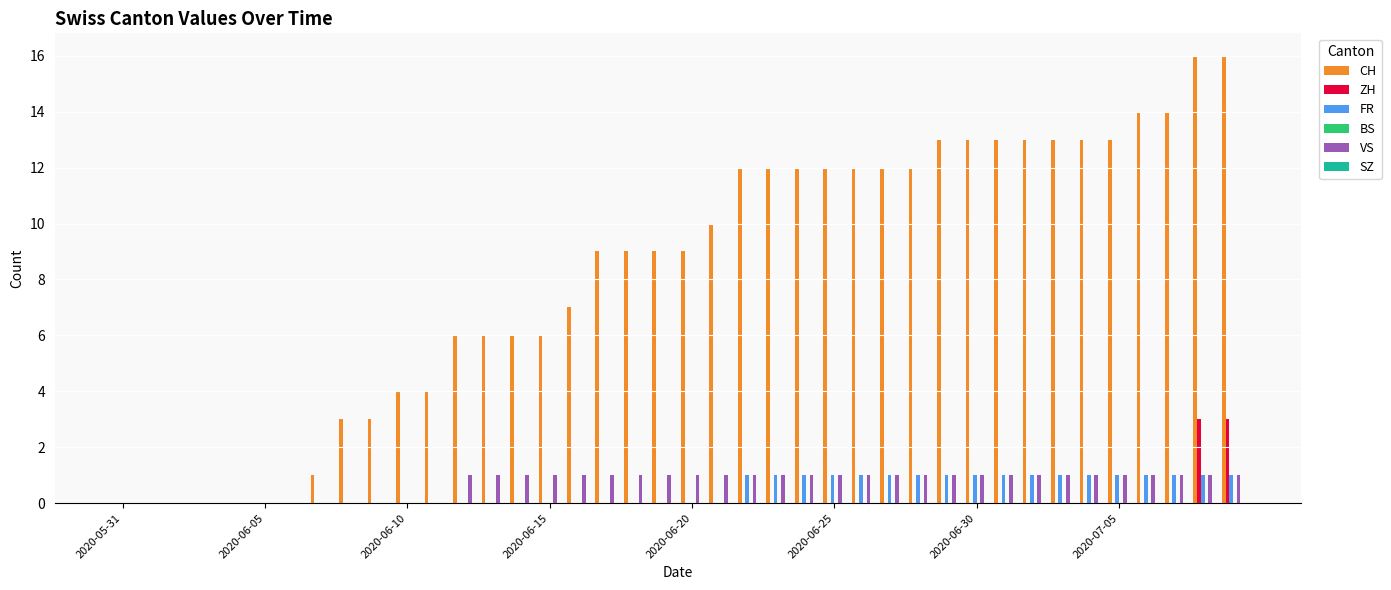

What is the highest value of the ZH series?

3